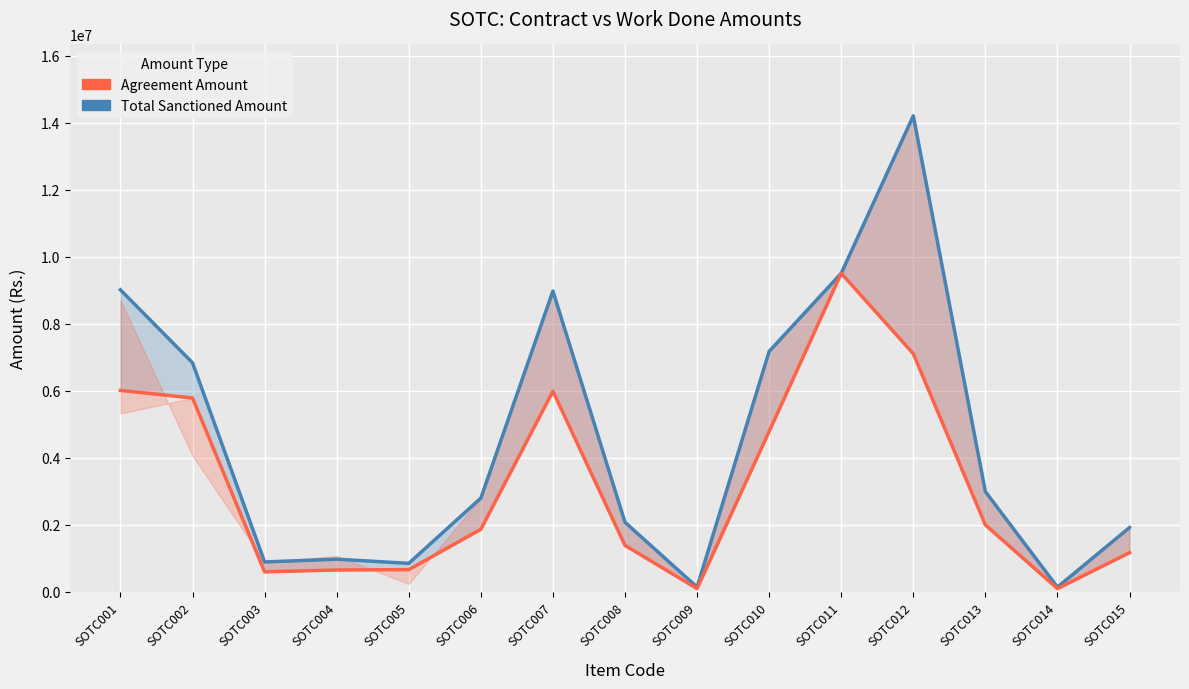

What is the difference between the maximum and second lowest values in the Total Sanctioned Amount series?

14065000